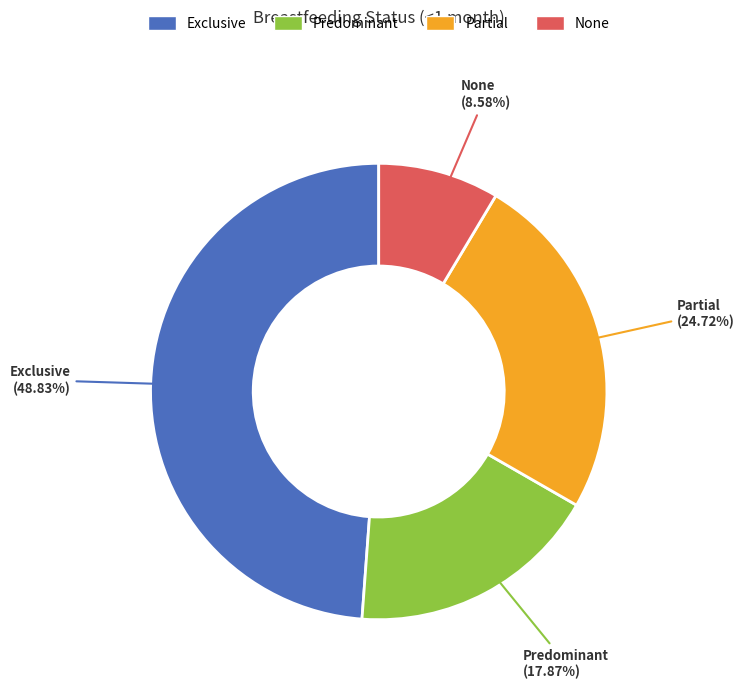

Which category has the biggest portion of the pie?

Exclusive